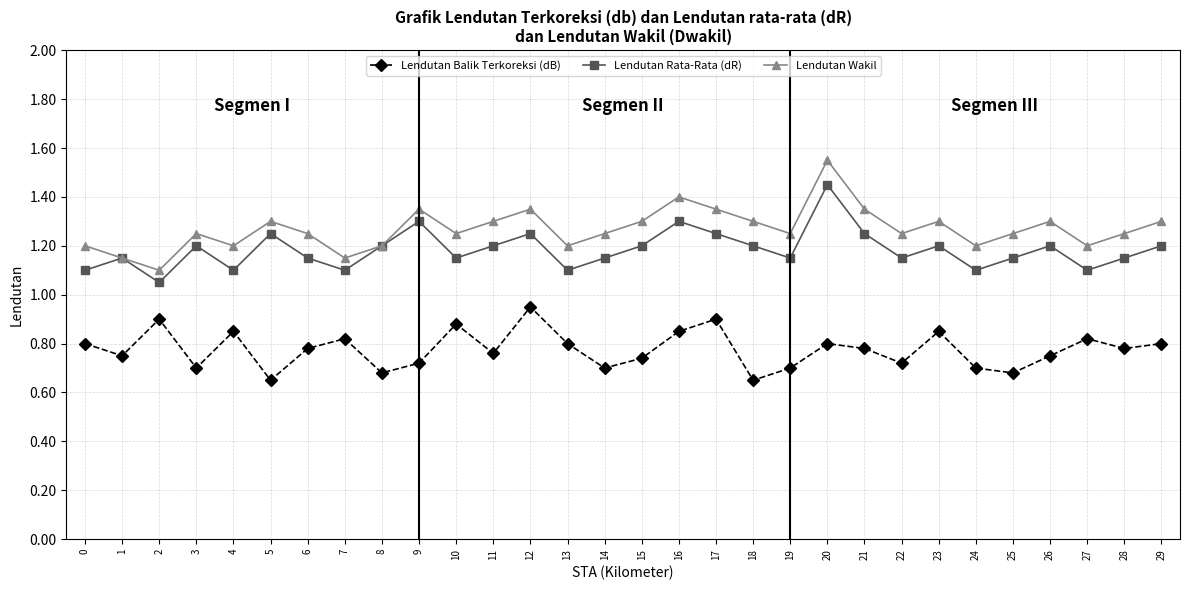

Rank the series by their average value, from lowest to highest.

Lendutan Balik Terkoreksi (dB), Lendutan Rata-Rata (dR), Lendutan Wakil